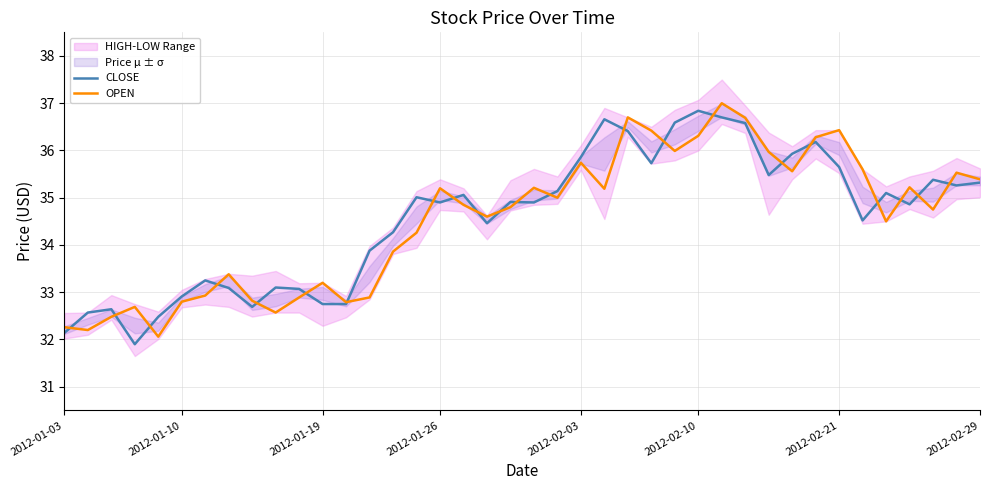

The CLOSE series shows 18.3 at 2012-02-21. True or false?

False